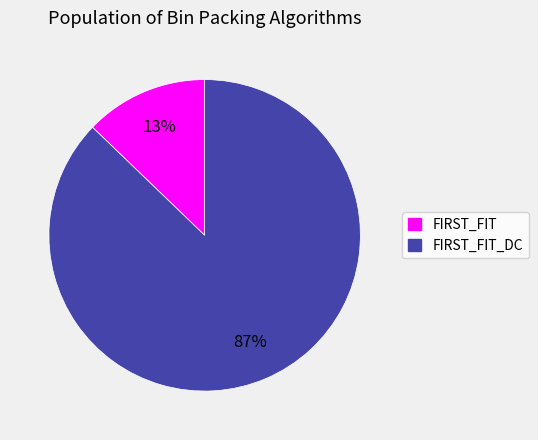

To the nearest percent, what is the average slice percentage?

50%